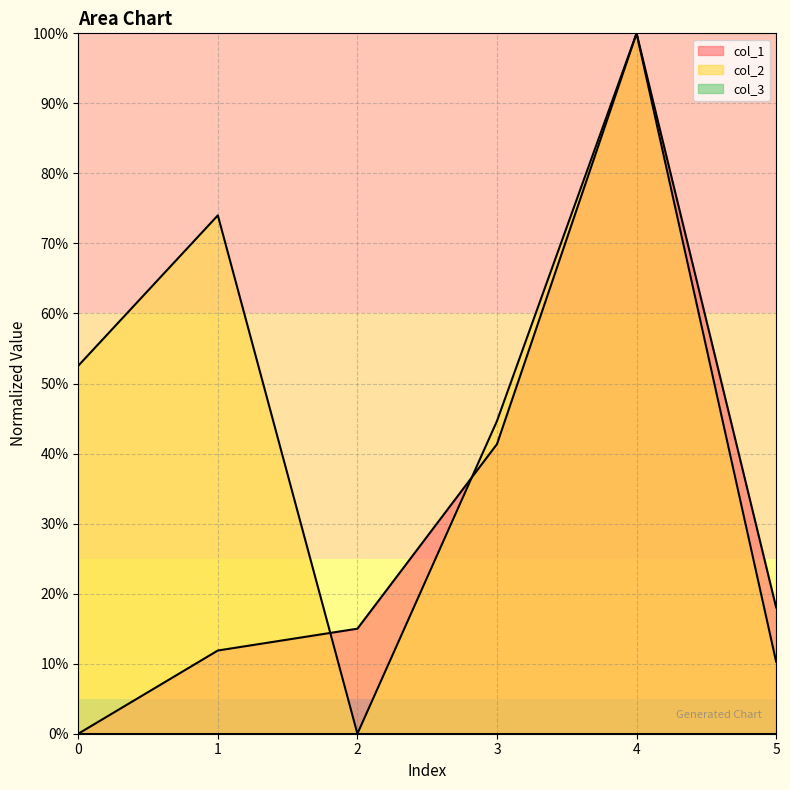

After their last crossing, which series has the higher values: col_2 or col_1?

col_2